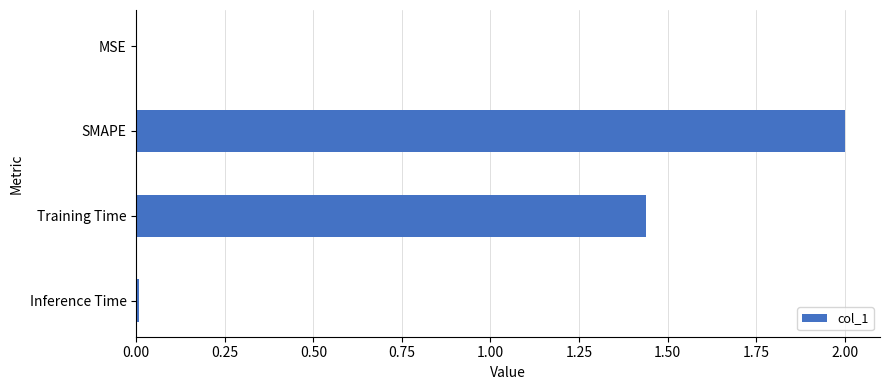

At which label is the value closest to 1?

Training Time